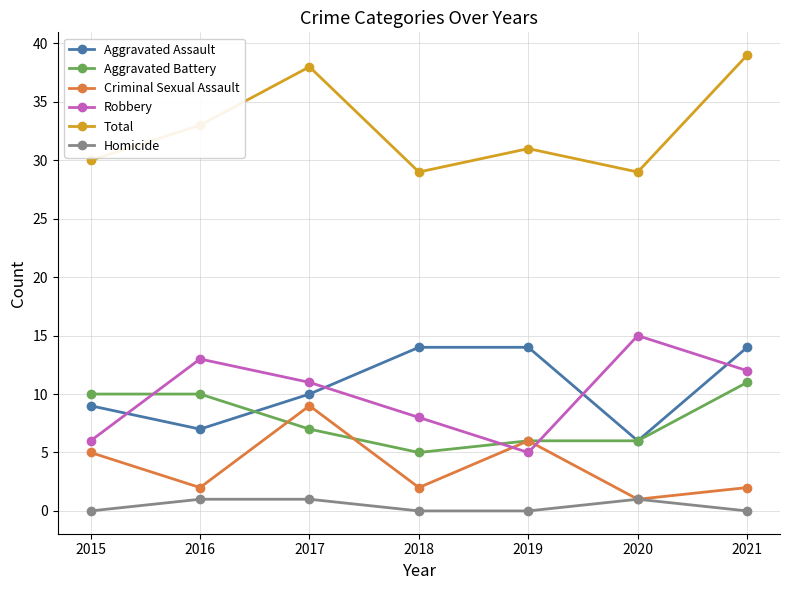

True or false: Aggravated Assault and Homicide cross at least once.

False